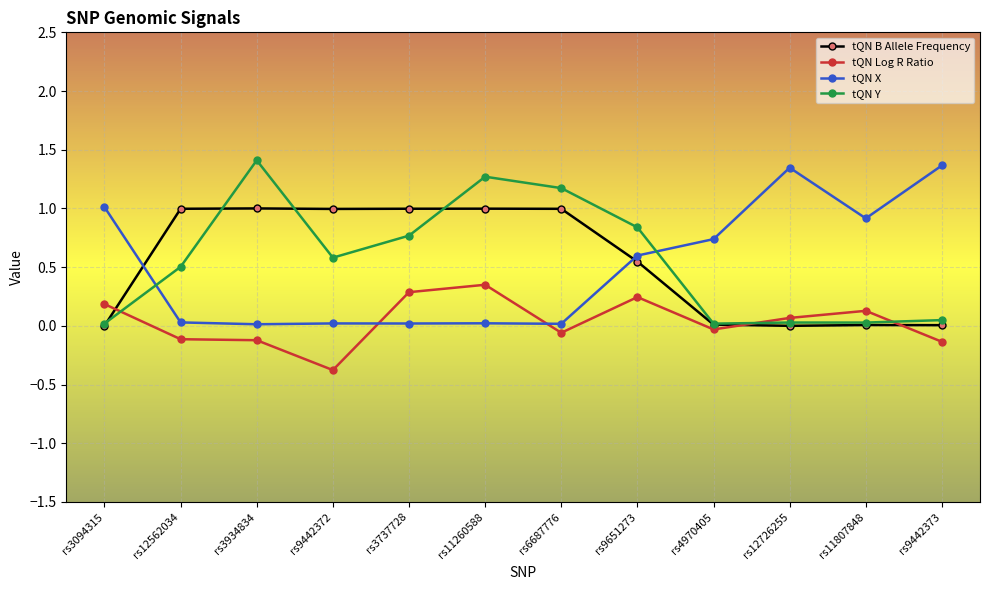

What is the highest value of the tQN X series?

1.4